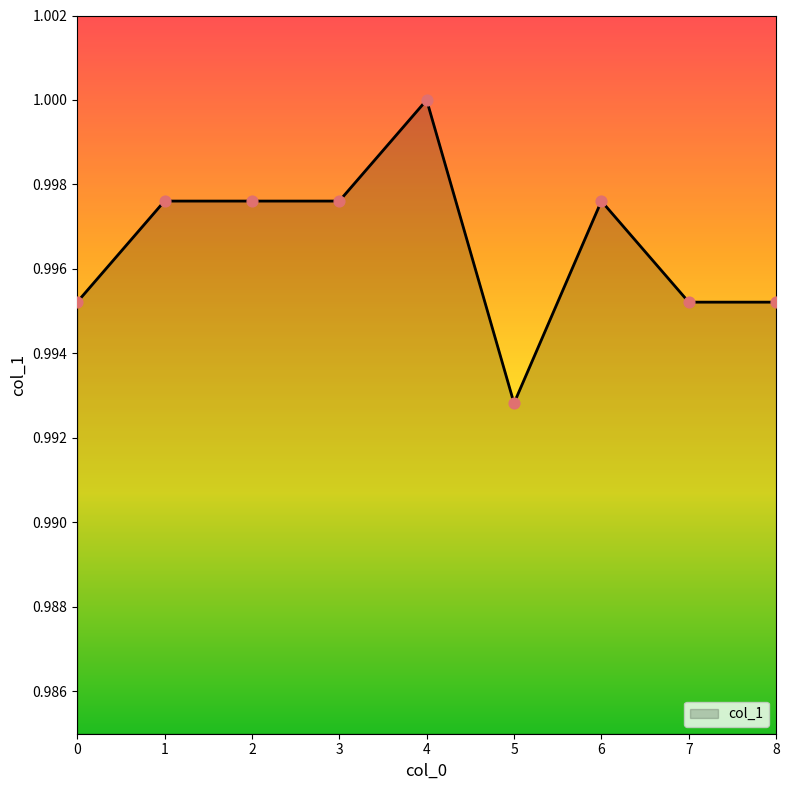

Between 4 and 8, which is larger?

4